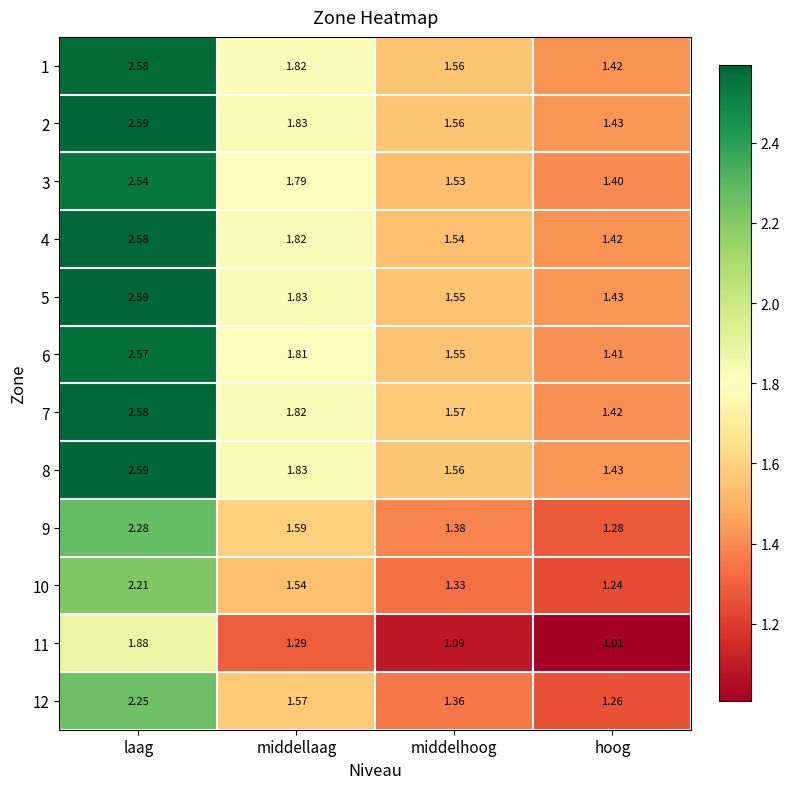

Rank the categories by 8 value from highest to lowest.

laag, middellaag, middelhoog, hoog